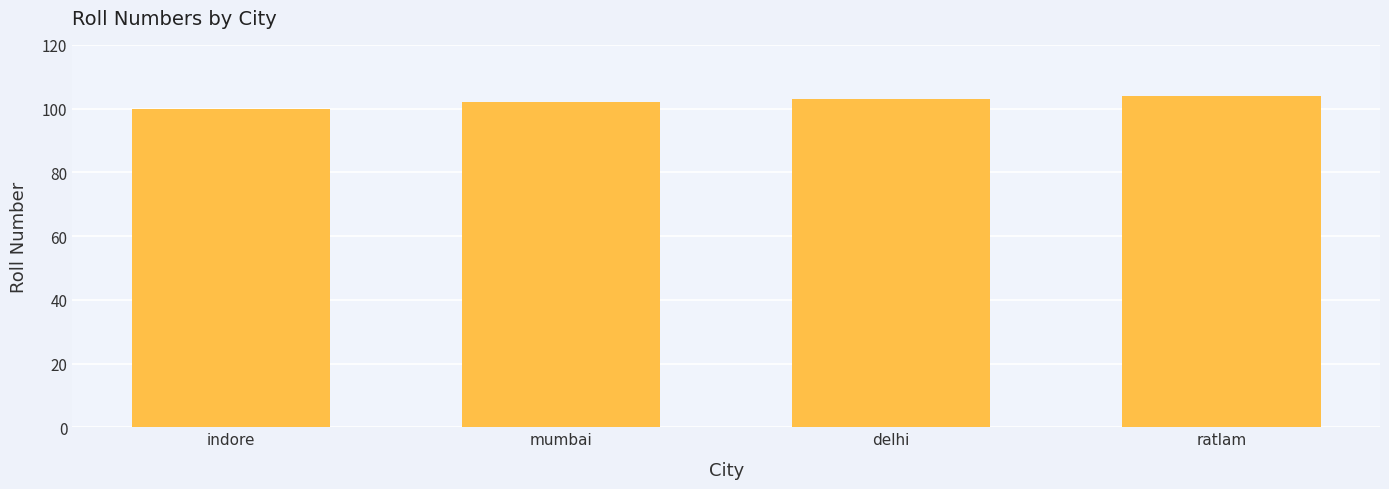

Which has a higher value, mumbai or ratlam?

ratlam